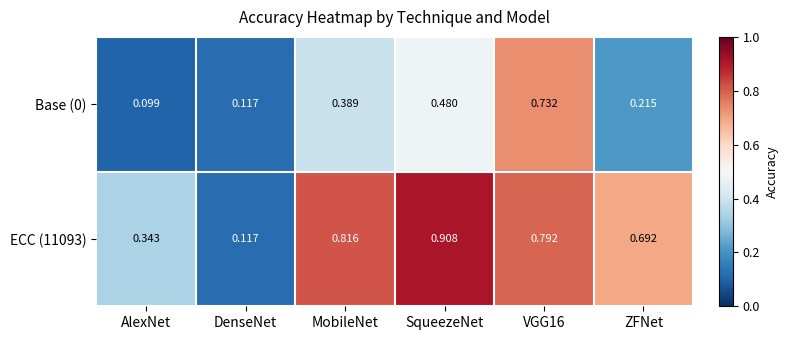

Is the value of ECC (11093) at VGG16 greater than the value of Base (0) at VGG16?

Yes